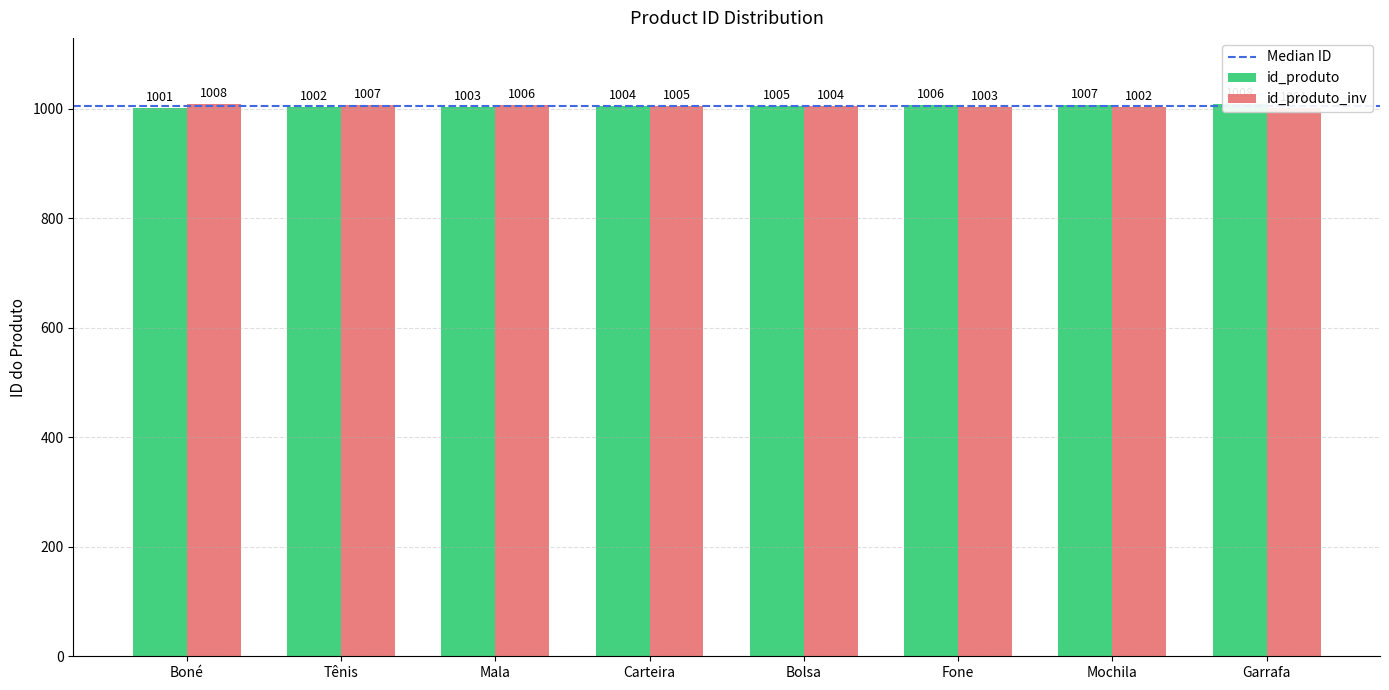

What is the difference between the id_produto values at Bolsa and Carteira?

1